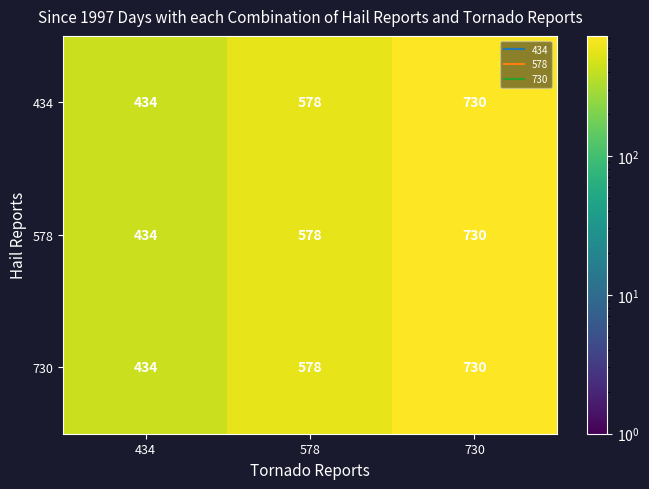

How many 578 values are between 434 and 730?

3